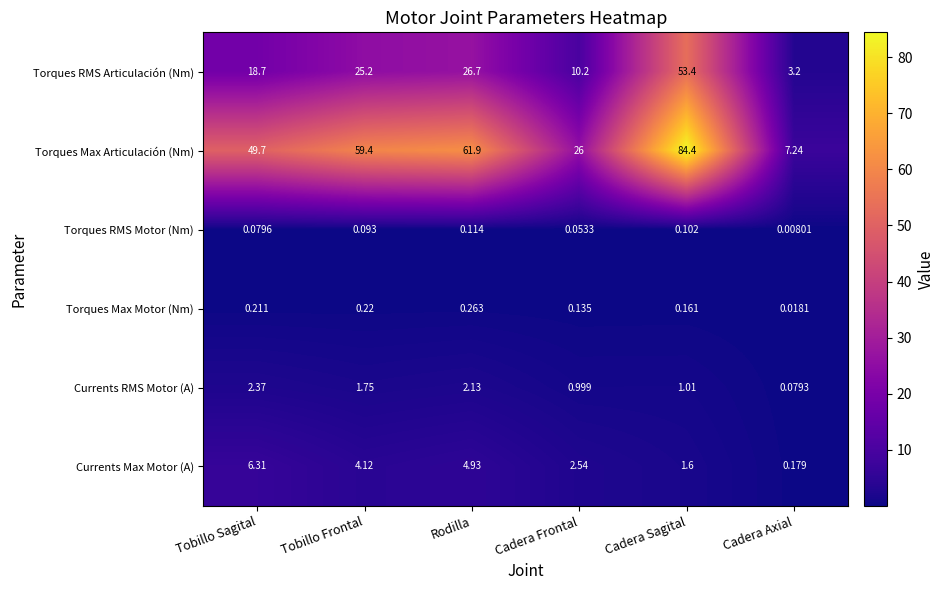

Which series changed the most between Tobillo Frontal and Rodilla?

Torques Max Articulación (Nm)